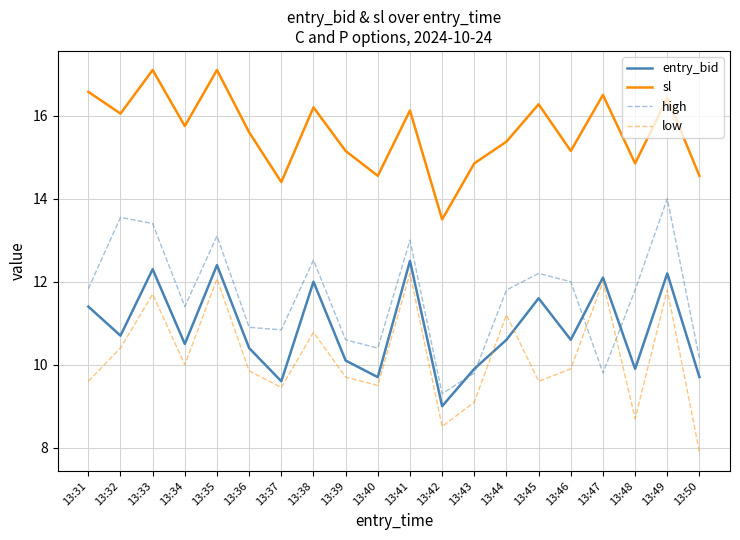

True or false: entry_bid has a value of 12.5 at 13:41.

True